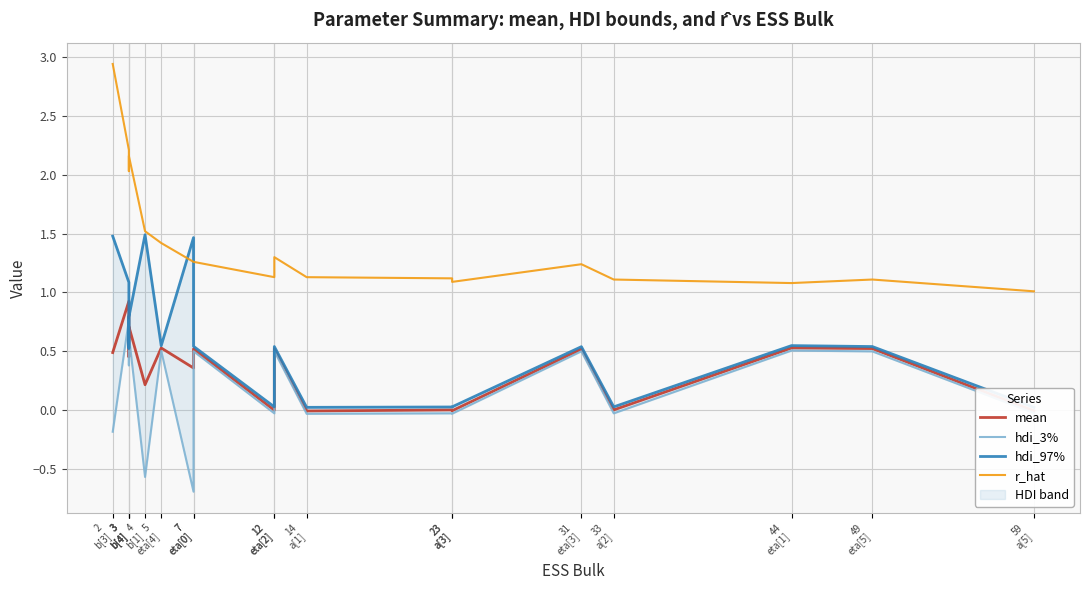

True or false: r_hat has more than 2 points higher than both neighbors.

True